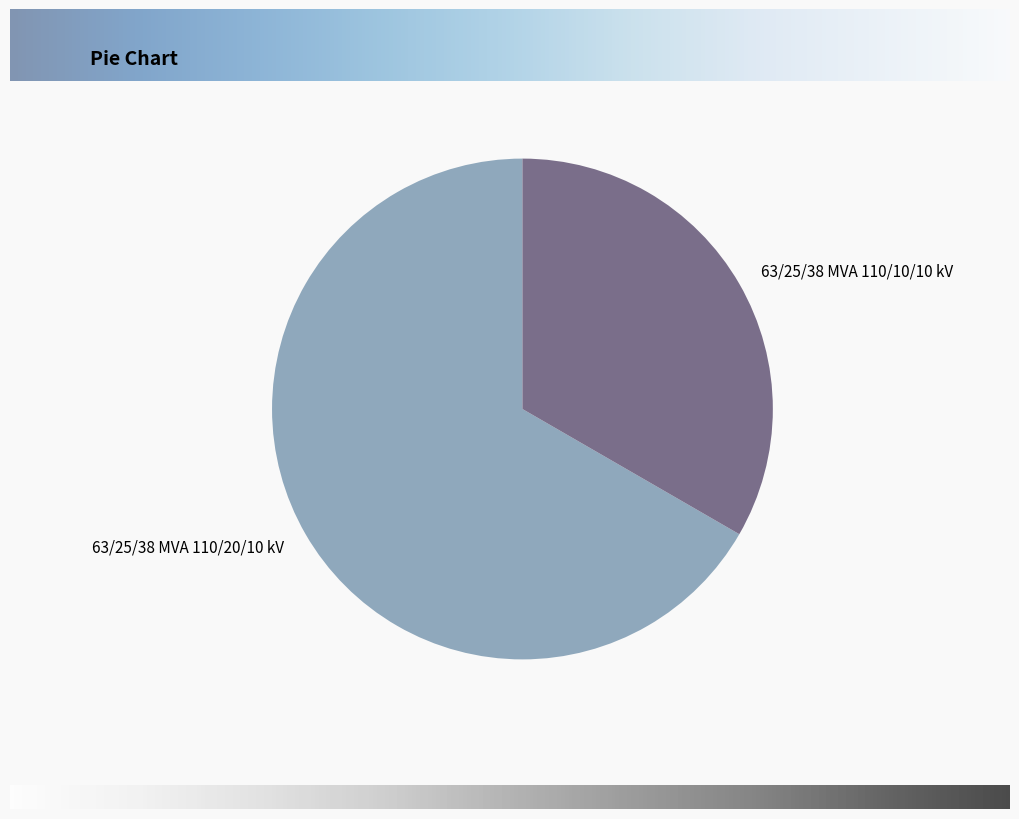

Count the number of slices in the pie.

2